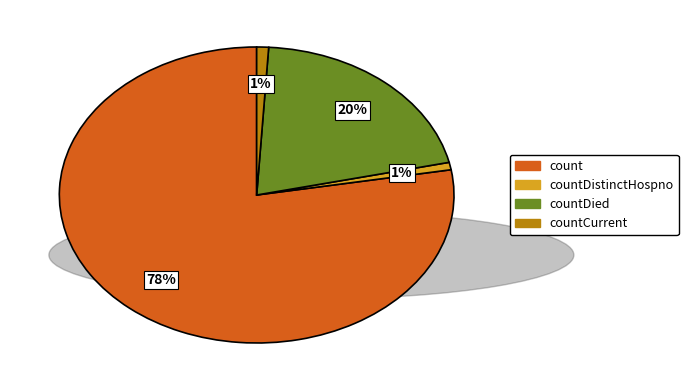

Is there a majority slice in this chart?

Yes